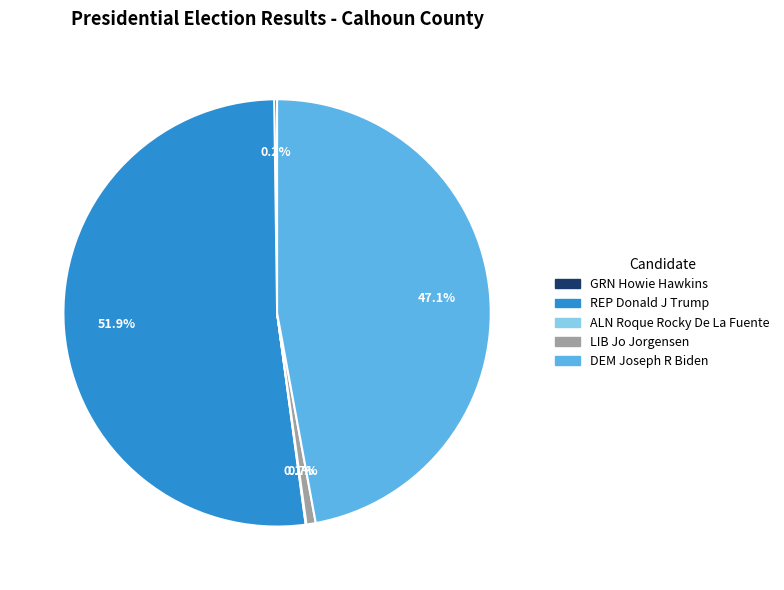

Combined, do DEM Joseph R Biden and LIB Jo Jorgensen account for over 50%?

No